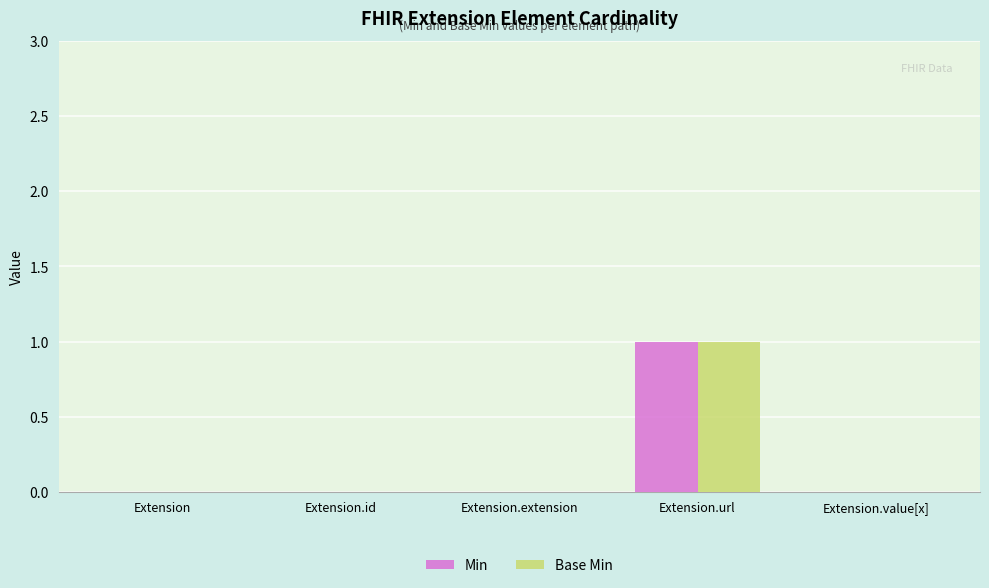

The Min series shows 1 at Extension.extension. True or false?

False